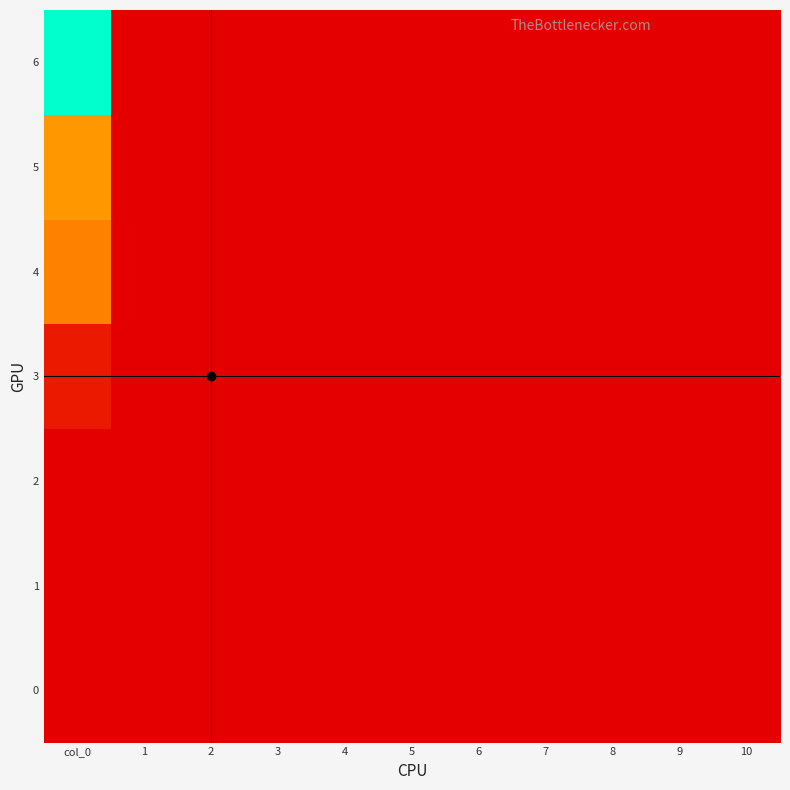

Between 9 and 4, which is larger?

9